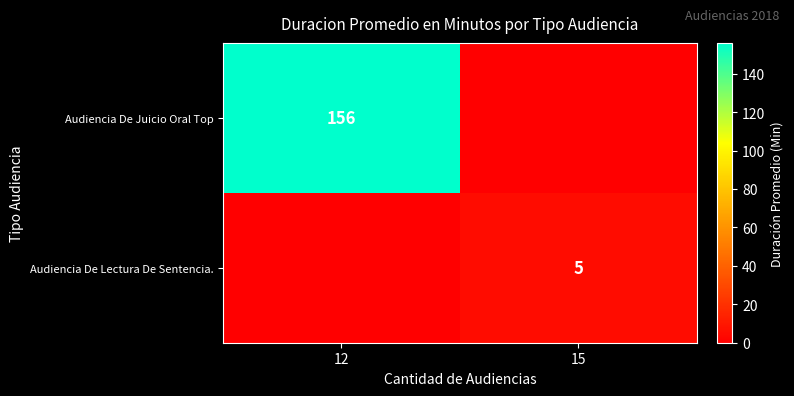

True or false: Audiencia De Lectura De Sentencia. has a value of 5 at 15.

True